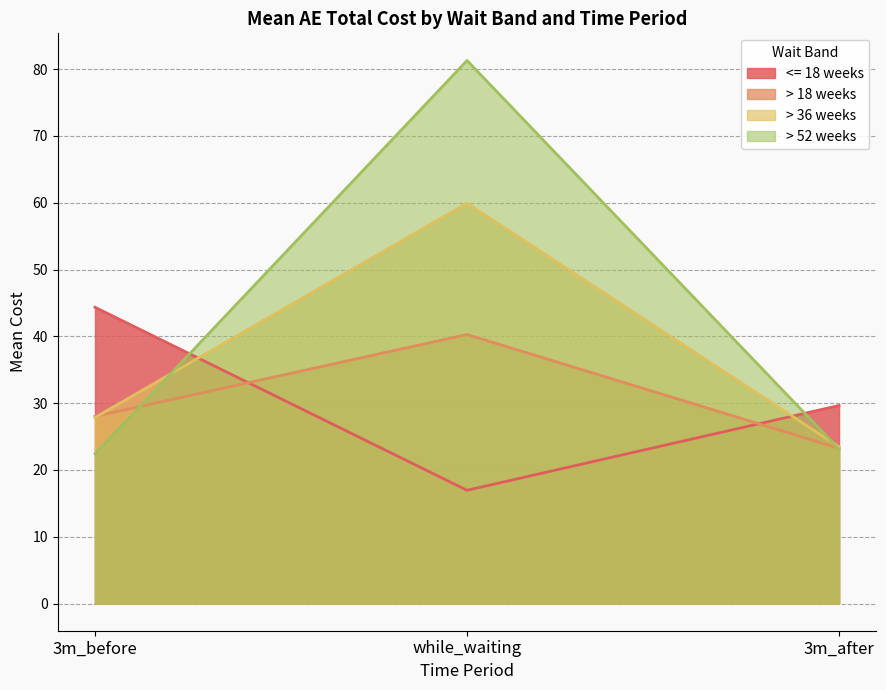

What is the sum of the > 18 weeks values at while_waiting and 3m_before?

68.3